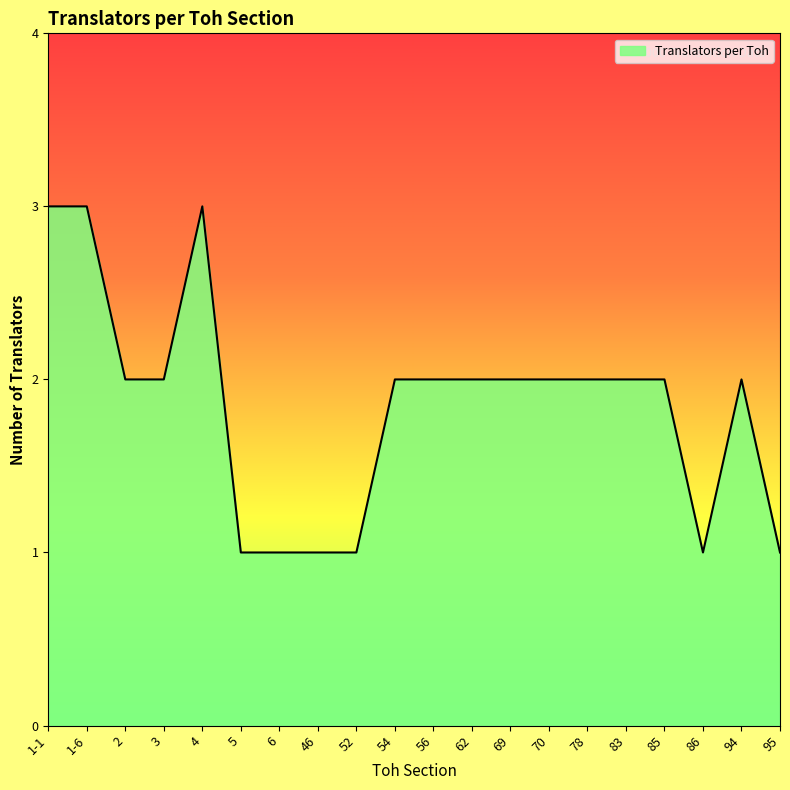

True or false: there are more than 0 points higher than both neighbors.

True